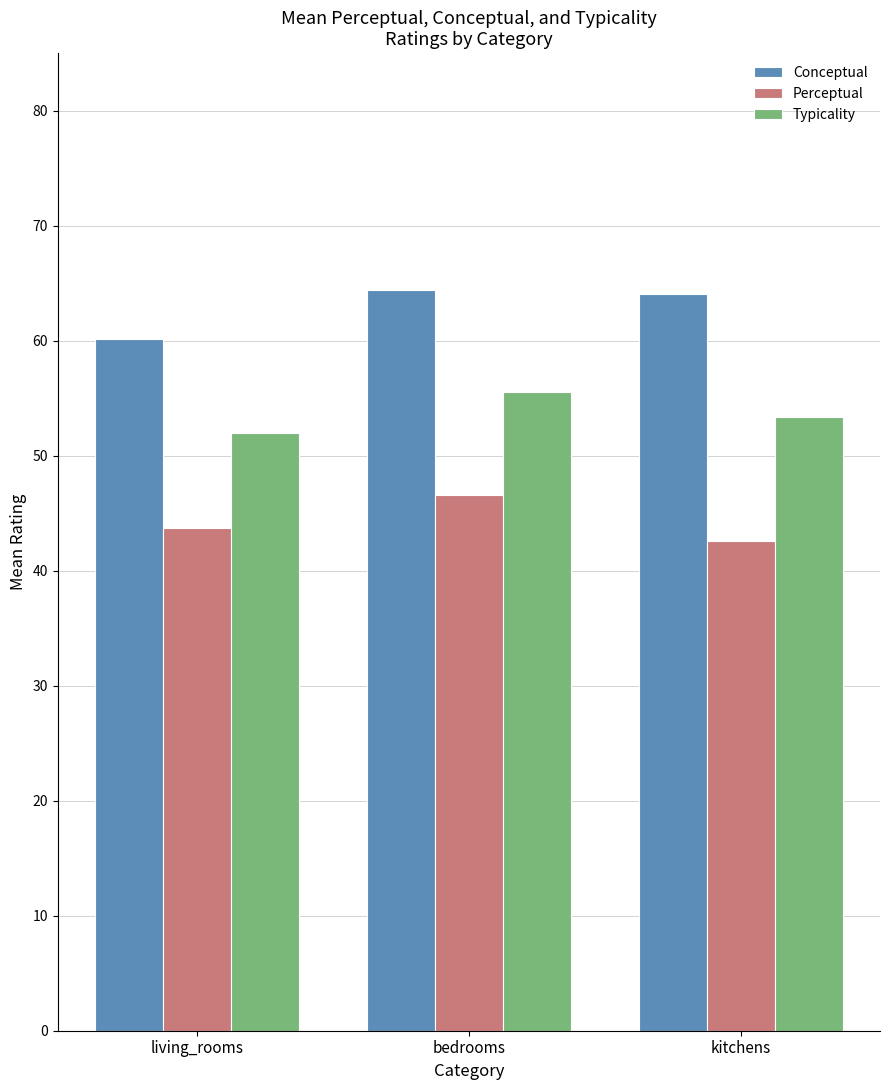

How many data points in Typicality are less than 53?

1